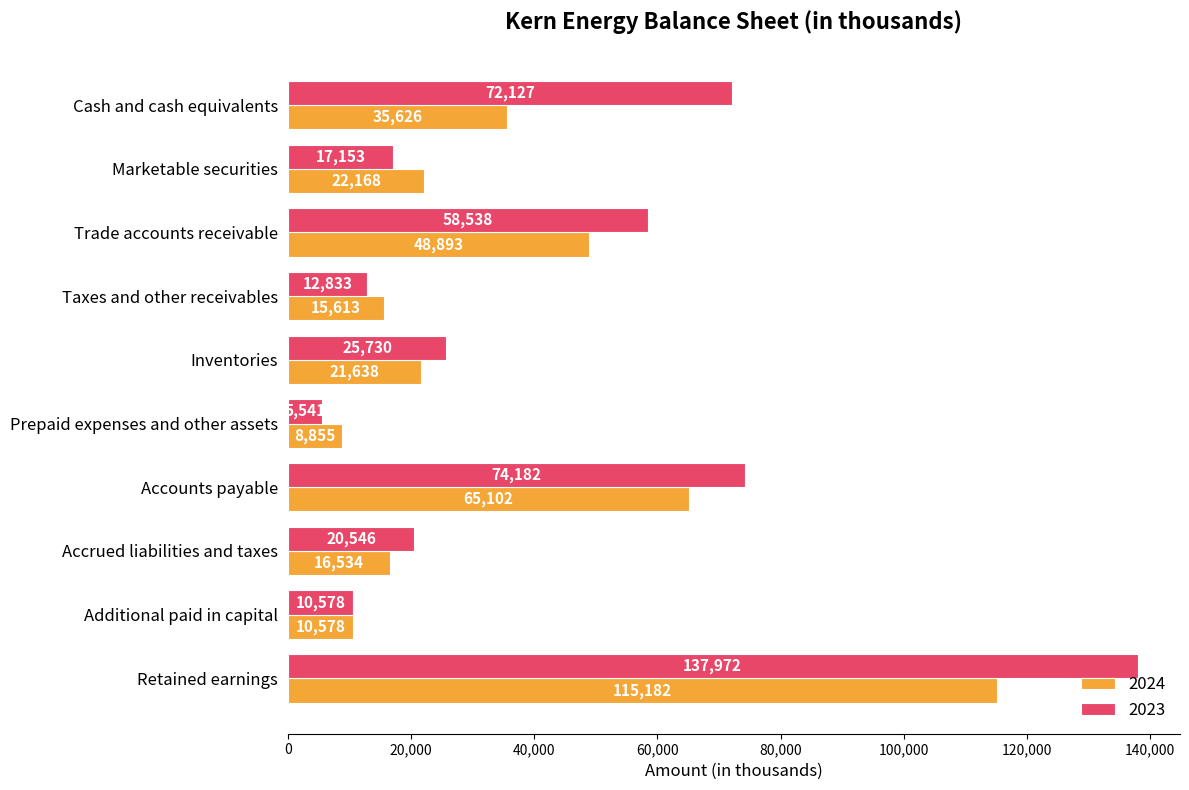

Between Cash and cash equivalents and Prepaid expenses and other assets, which series saw the biggest shift?

2023